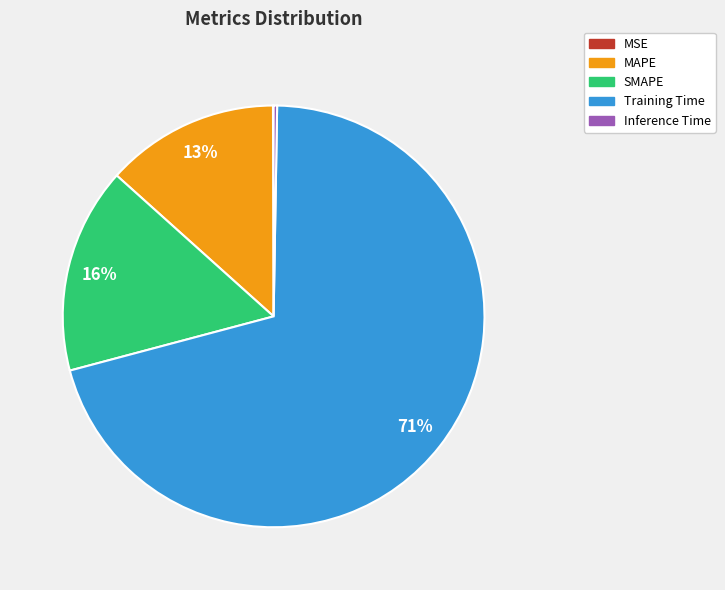

Which slice represents more than half of the pie?

Training Time